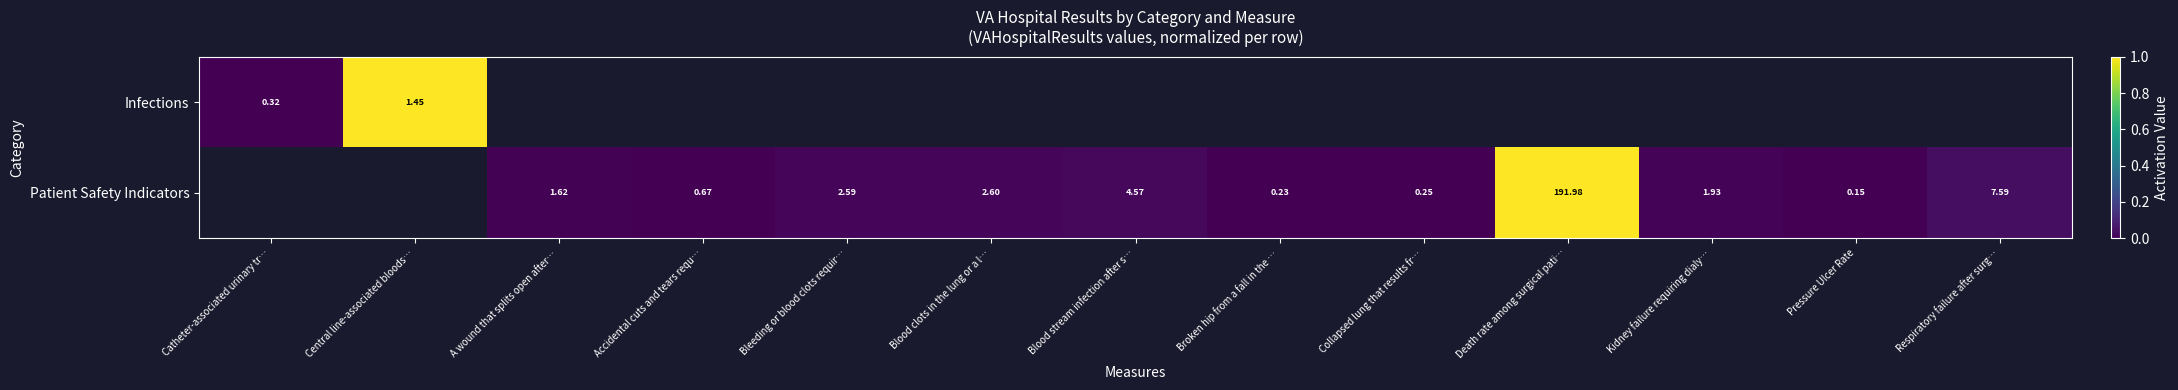

Which category has the highest value across all series?

Central line-associated bloods…